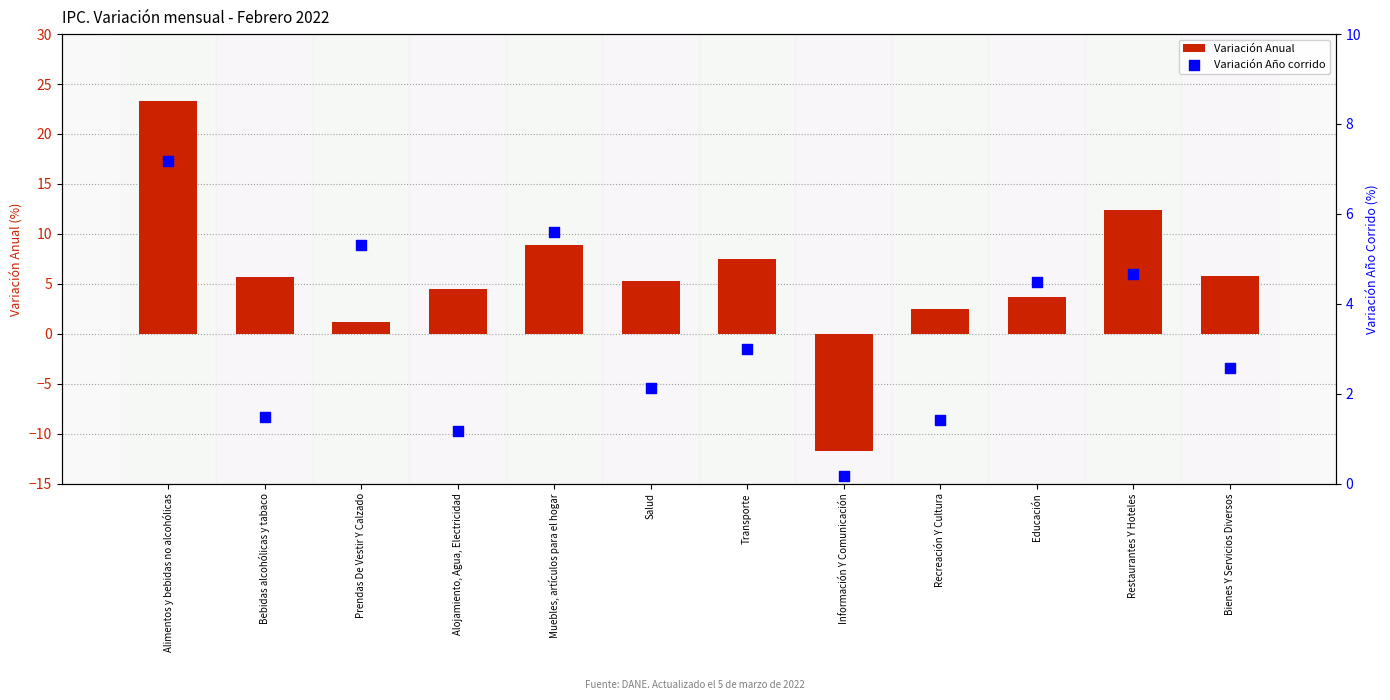

What are all the series names shown in the legend?

Variación Anual, Variación Año corrido